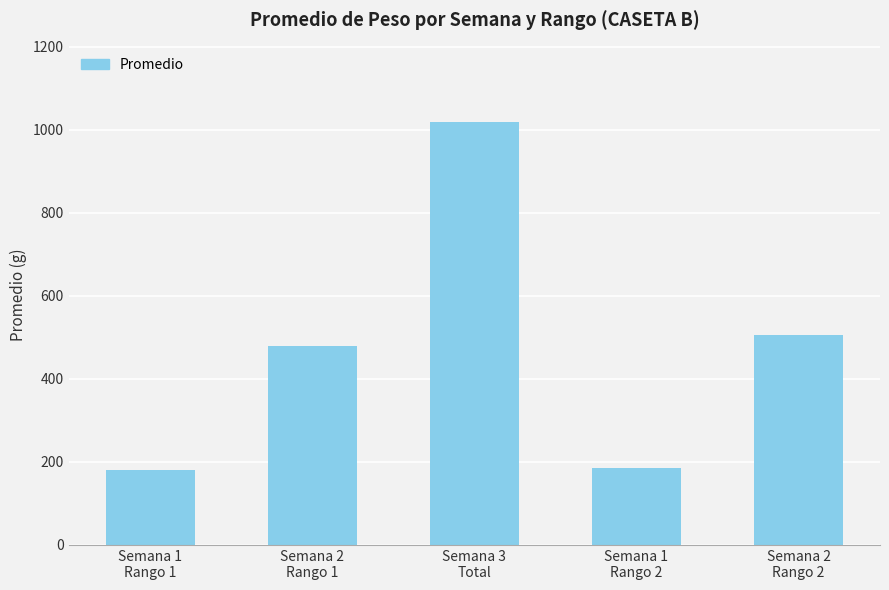

Does the chart contain any negative values?

No